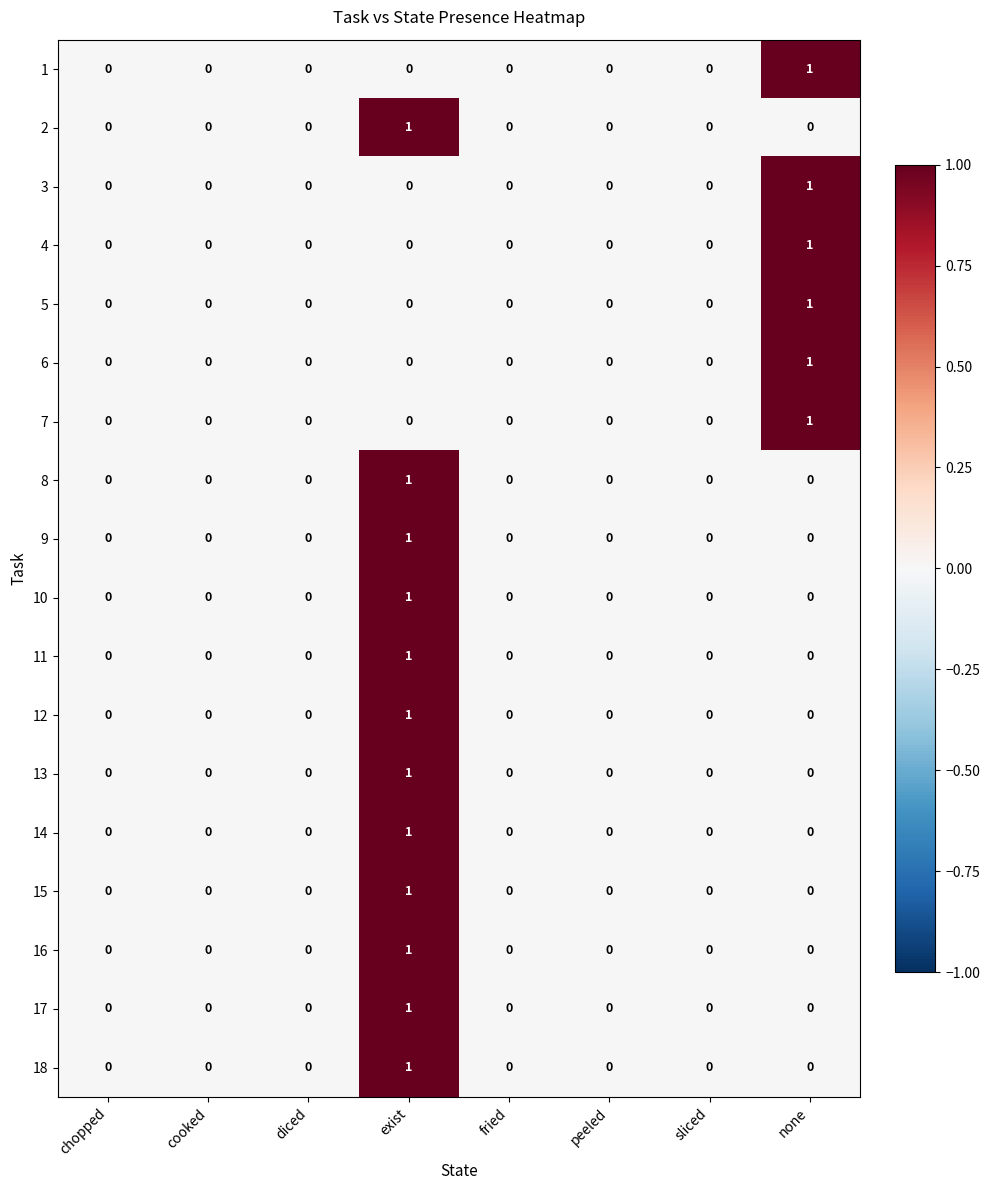

Count the 16 values in the range 0 to 1.

8